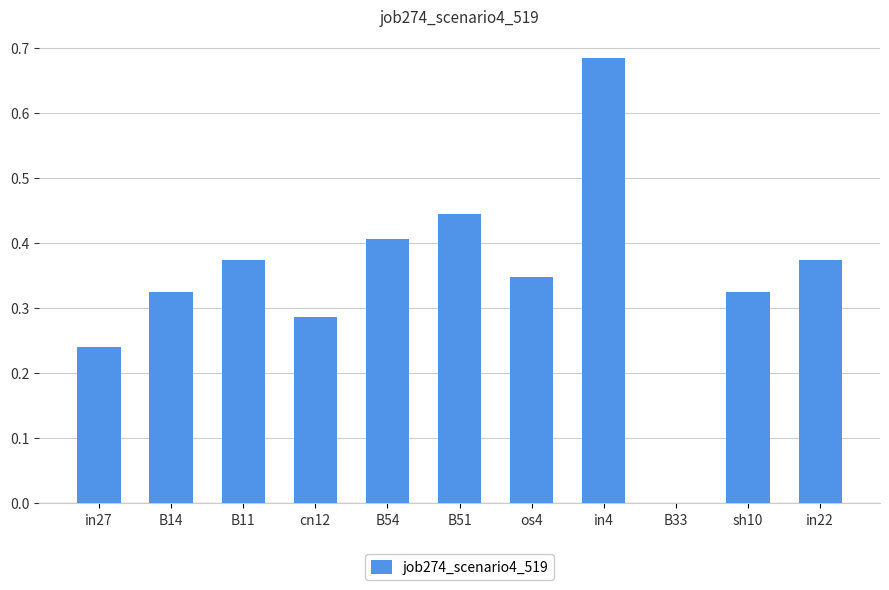

Are the bars horizontal?

No